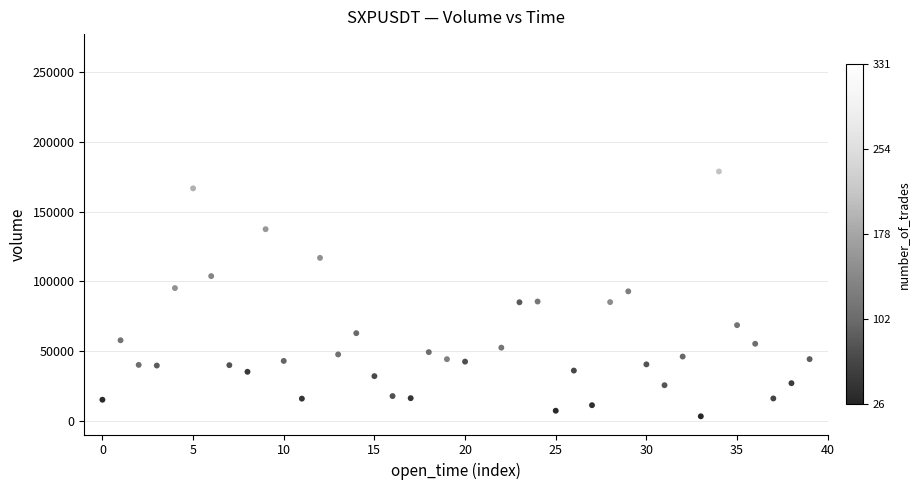

What Y value in the scatter plot is closest to 133753?

137424.2